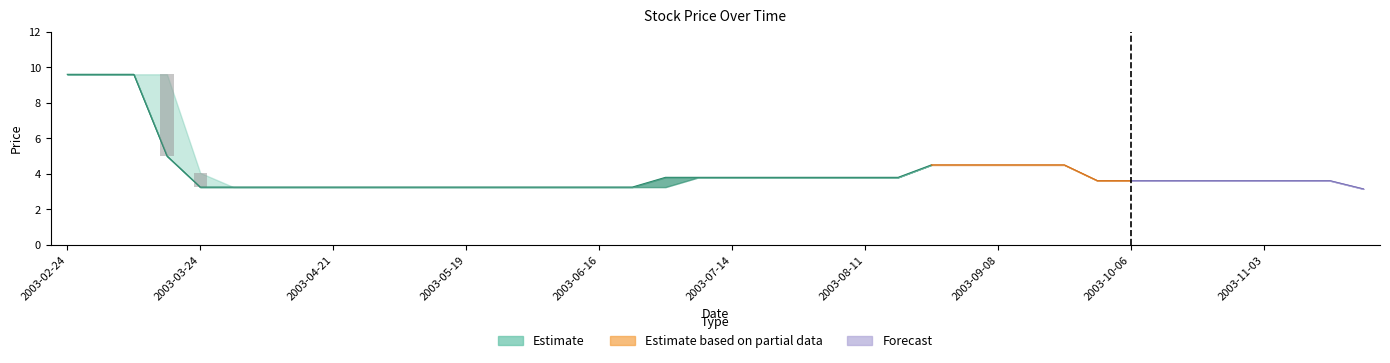

Between 2003-08-04 and 2003-08-11, which is larger?

2003-08-04